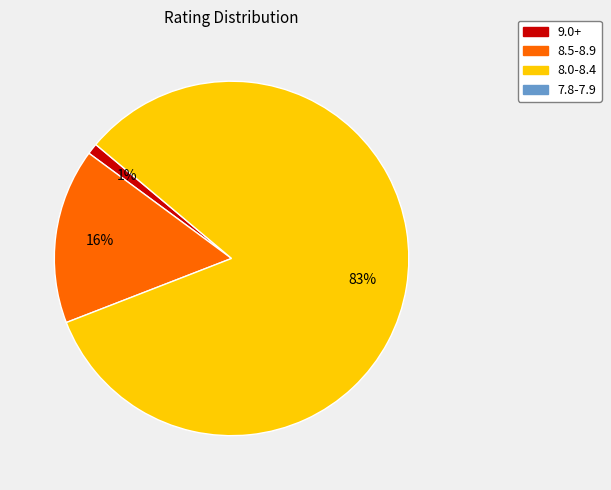

To the nearest percent, what is the average slice percentage?

33%